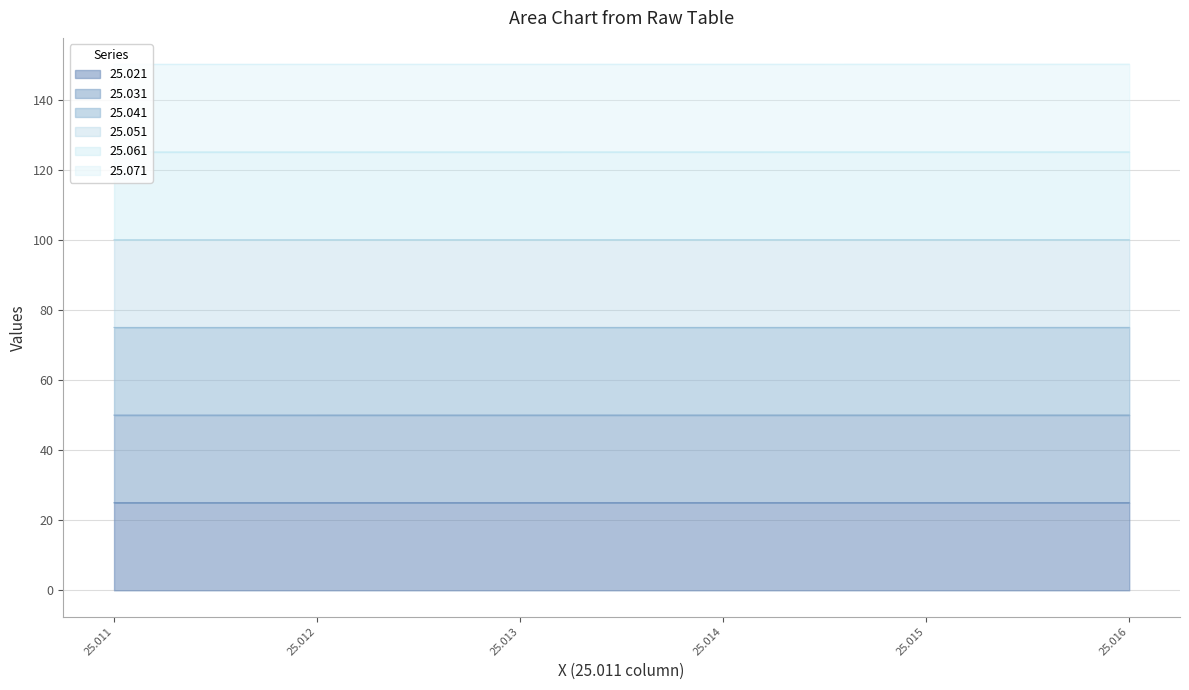

True or false: 25.021 has more than 1 points higher than both neighbors.

False